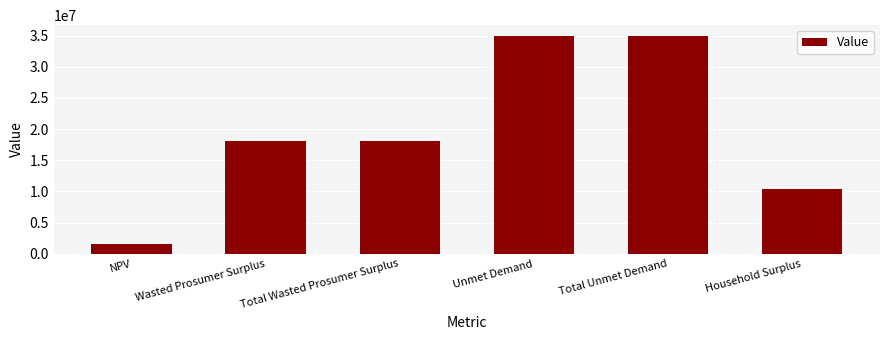

True or false: the data shows 10343729.1 at Household Surplus.

True